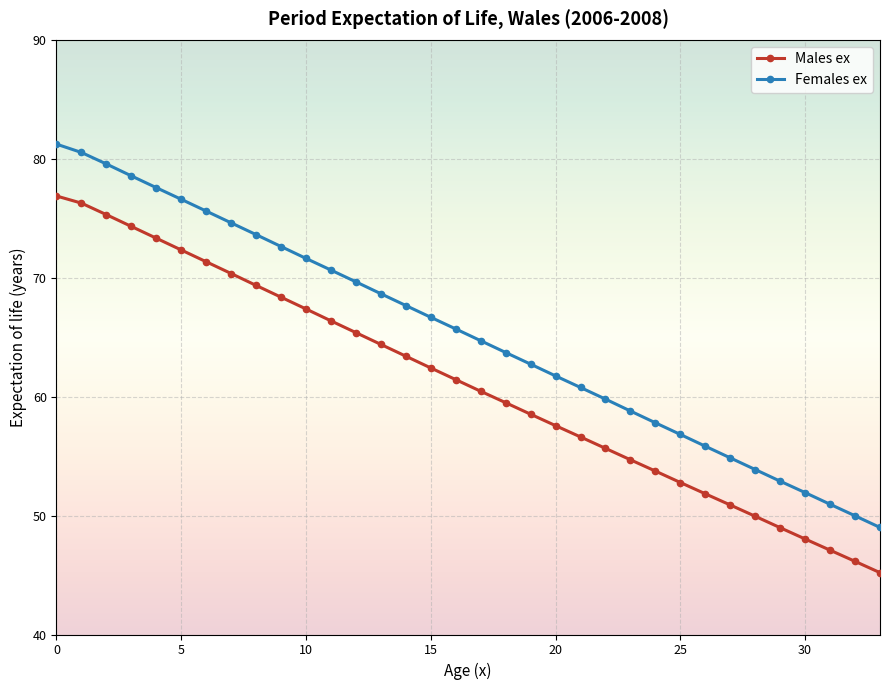

What is the difference between the maximum and minimum values in the Males ex series?

31.7